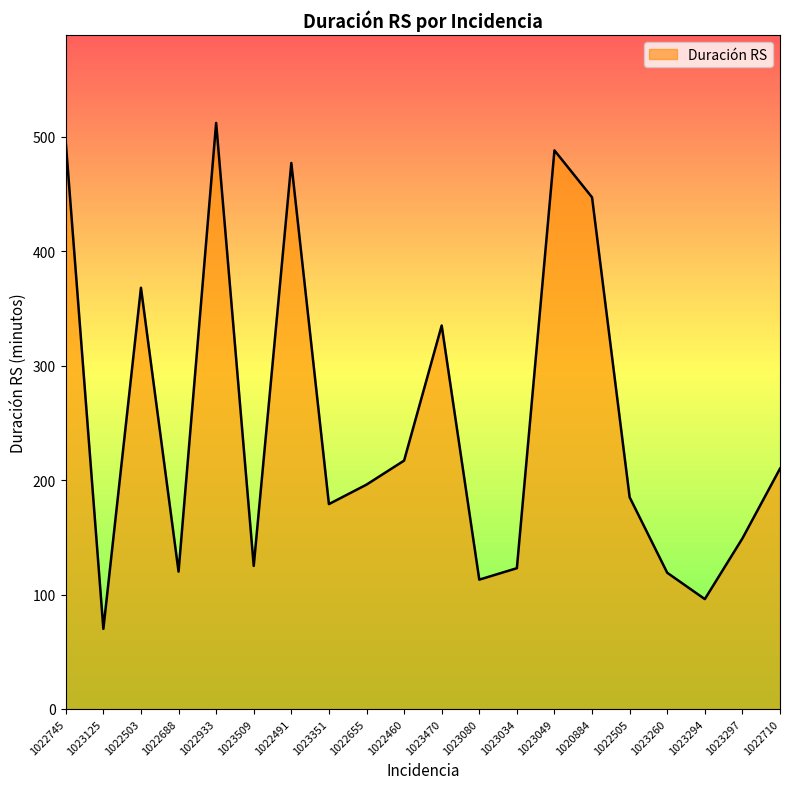

True or false: the data shows 488 at 1023049.

True